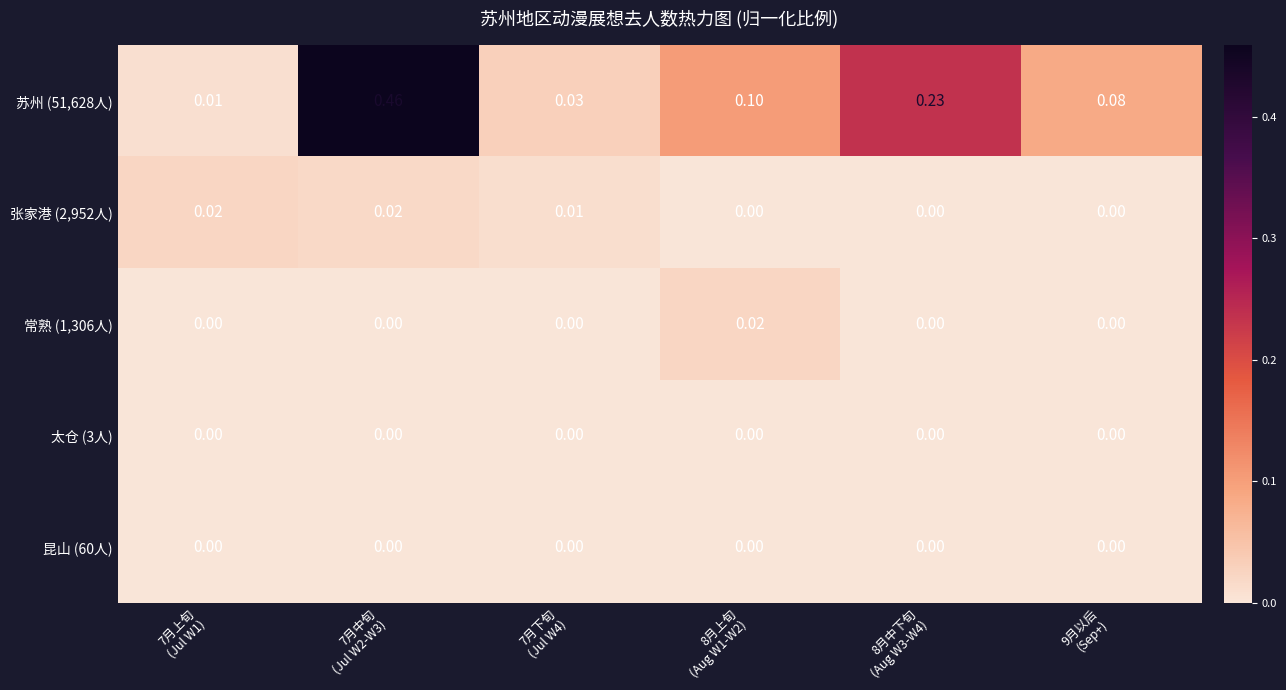

Which series has the largest range (max minus min)?

苏州 (51,628人)